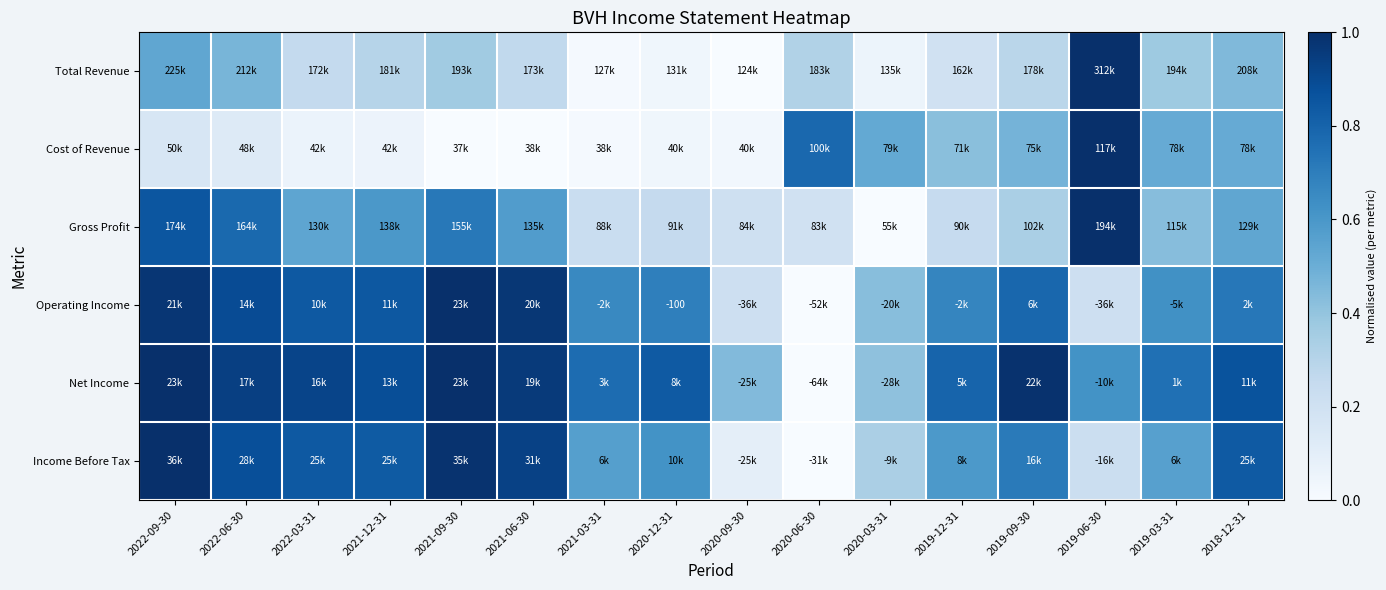

Is the value of Operating Income at 2021-09-30 greater than the value of Cost of Revenue at 2021-03-31?

Yes